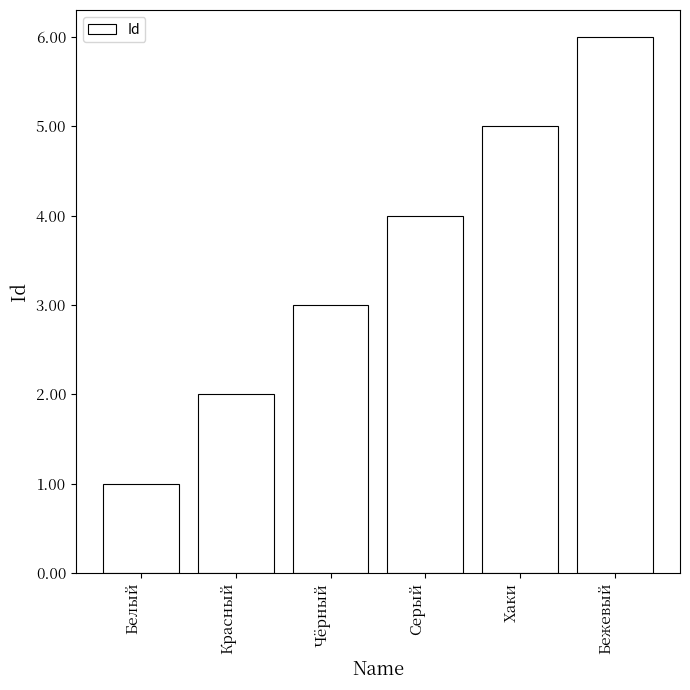

What is the difference between the maximum and second lowest values?

4